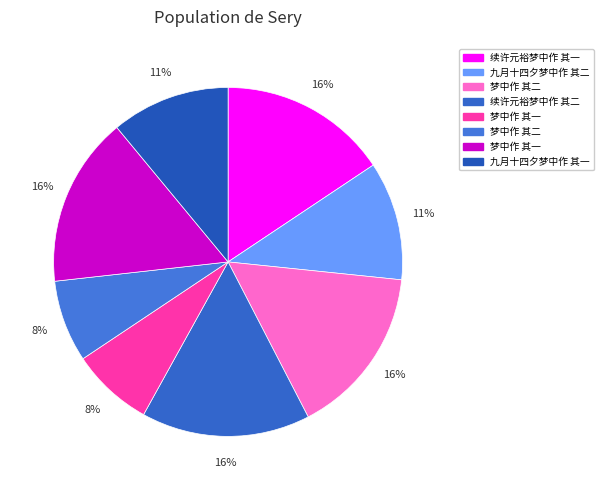

How many segments does this pie chart have?

8